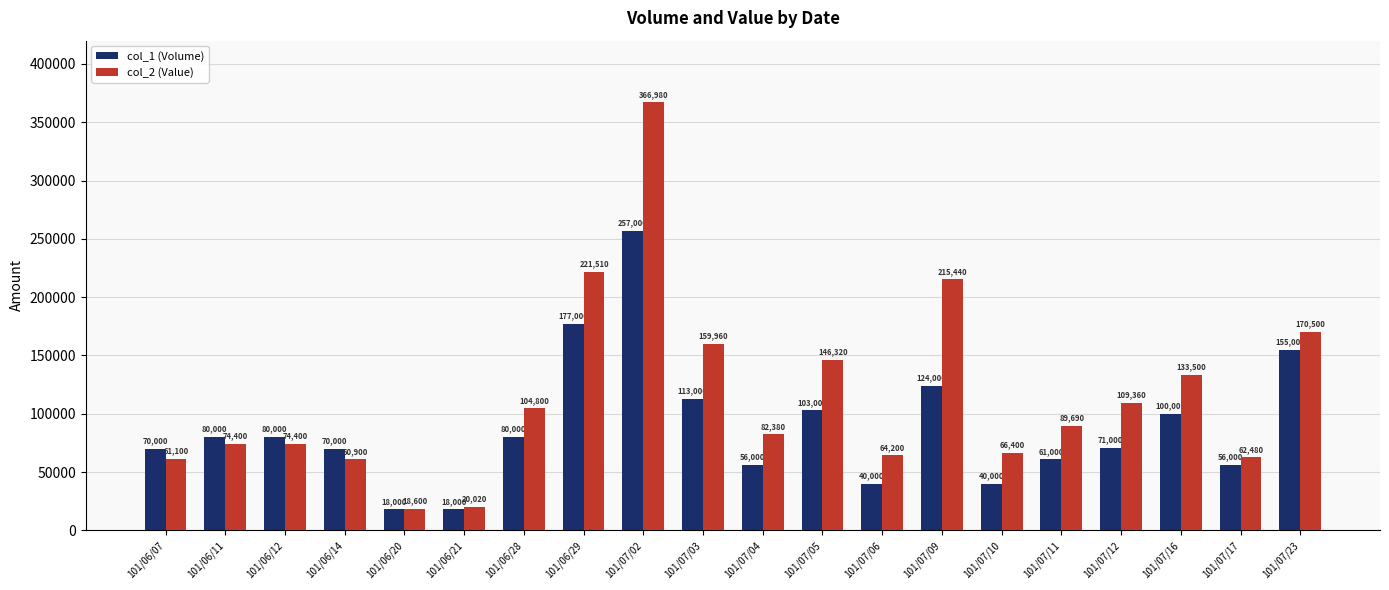

What is the highest value of the col_2 (Value) series?

366980